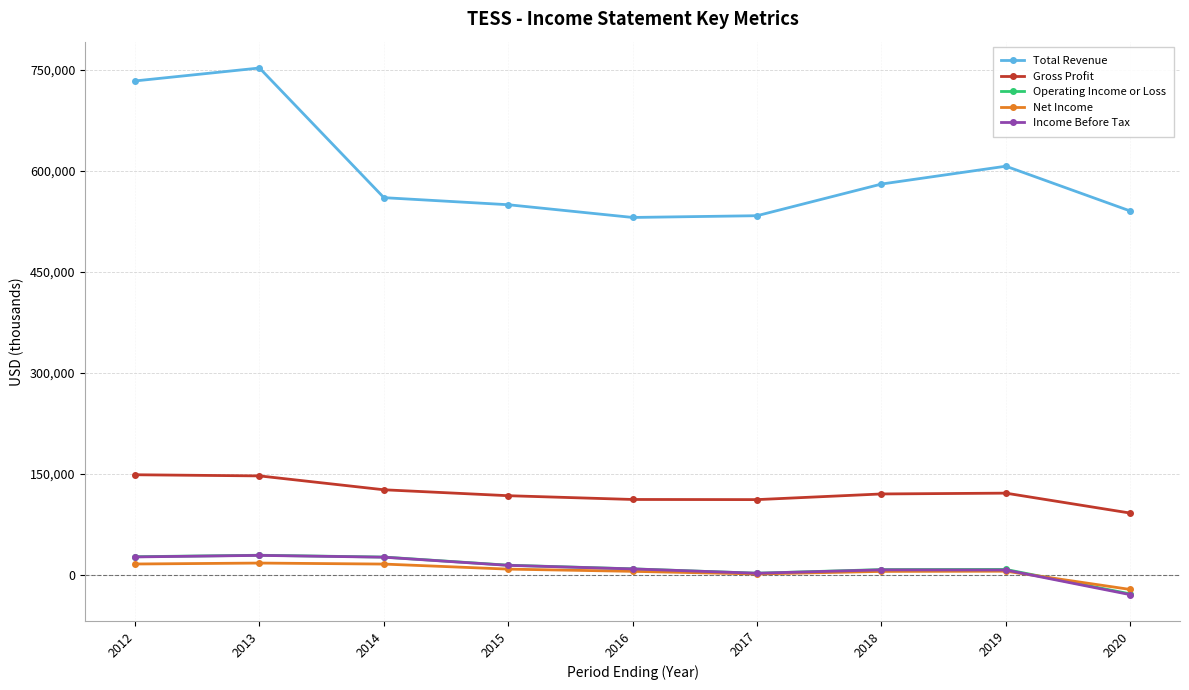

What is the difference between the second highest and minimum values in the Net Income series?

37800